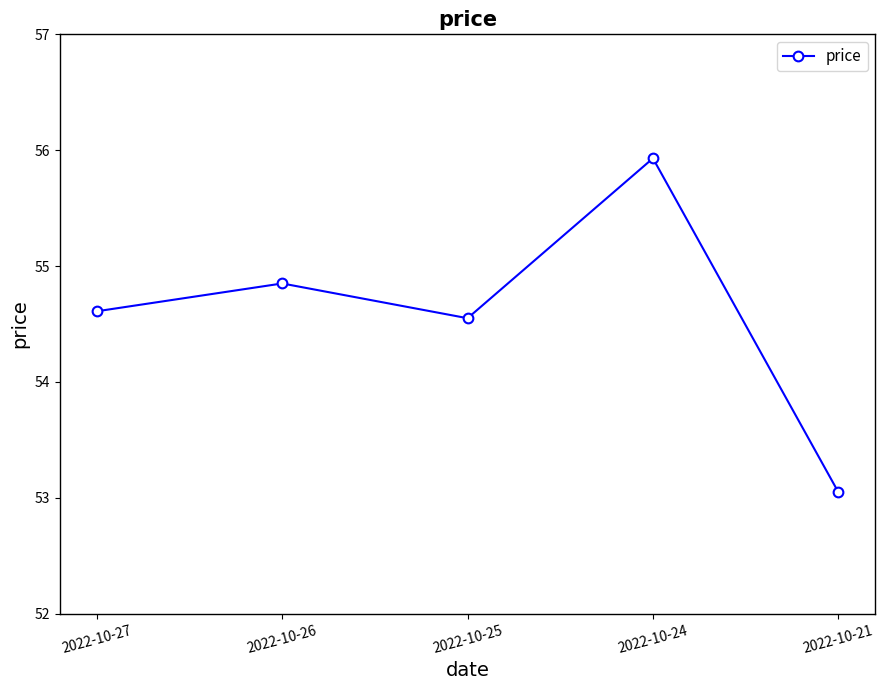

What is the value of the 1st point from the left?

54.6